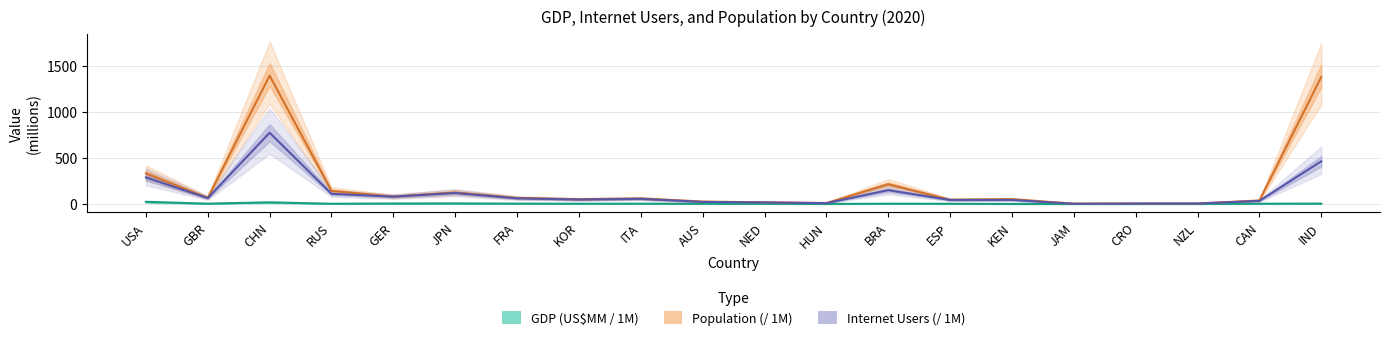

Rank the series at ITA from highest to lowest value.

Population (/ 1M), Internet Users (/ 1M), GDP (US$MM / 1M)